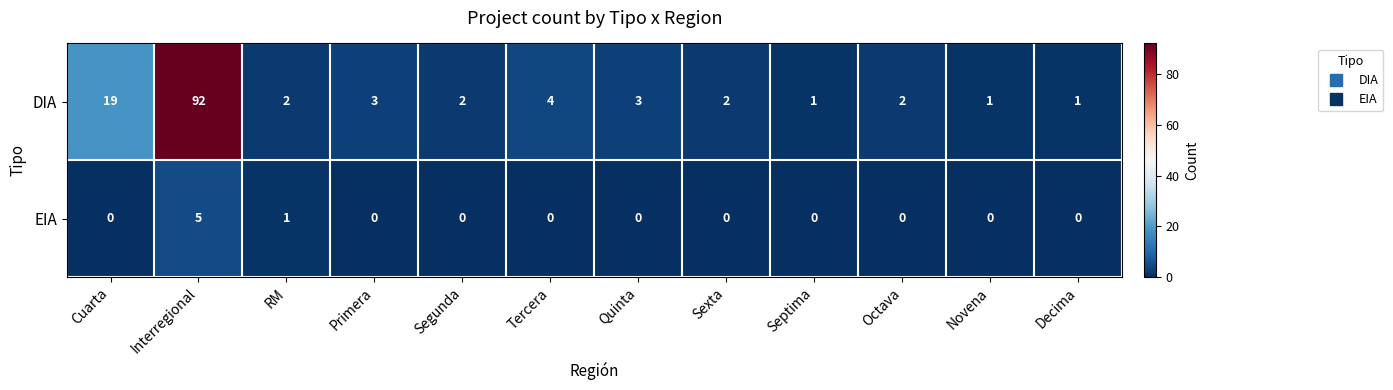

Reading left to right, list all the values displayed in this chart.

DIA: Cuarta=19	Interregional=92	RM=2	Primera=3	Segunda=2	Tercera=4	Quinta=3	Sexta=2	Septima=1	Octava=2	Novena=1	Decima=1
EIA: Cuarta=0	Interregional=5	RM=1	Primera=0	Segunda=0	Tercera=0	Quinta=0	Sexta=0	Septima=0	Octava=0	Novena=0	Decima=0